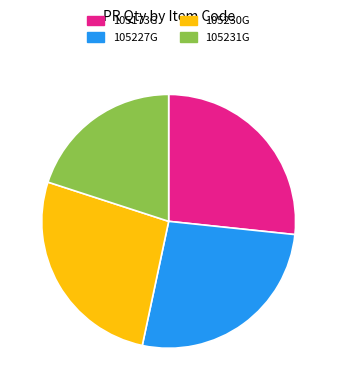

The 105173G slice represents 19% of the pie. True or false?

False